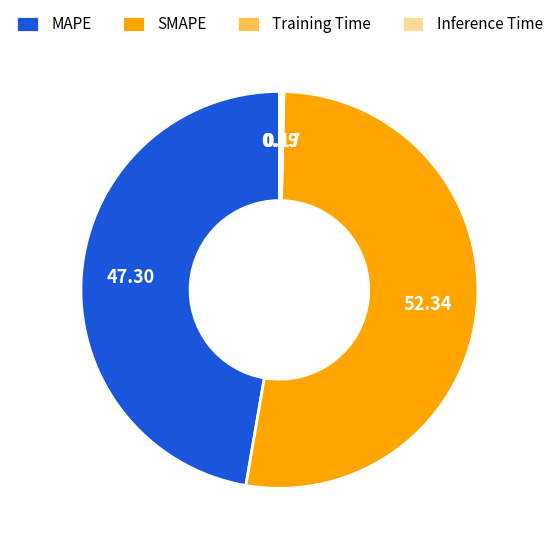

Which category accounts for the majority?

SMAPE